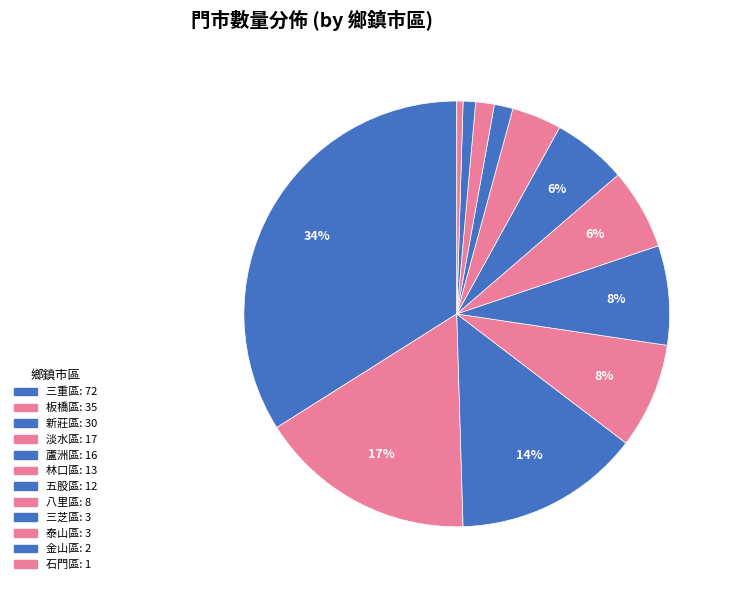

How many segments does this pie chart have?

12